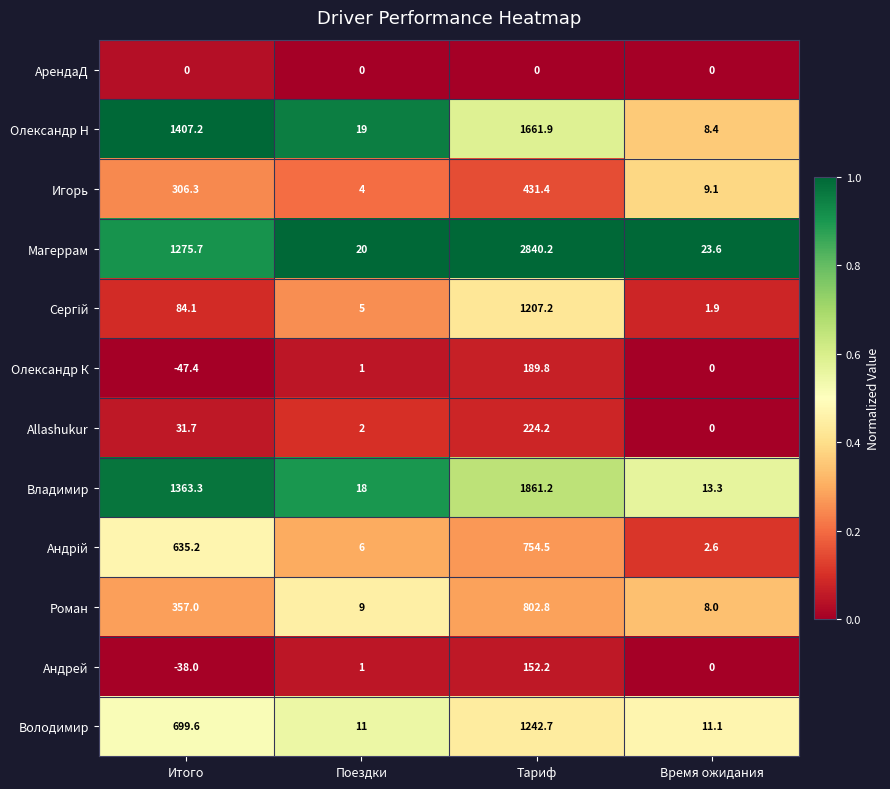

List the labels in order of Магеррам value, smallest first.

Поездки, Время ожидания, Итого, Тариф